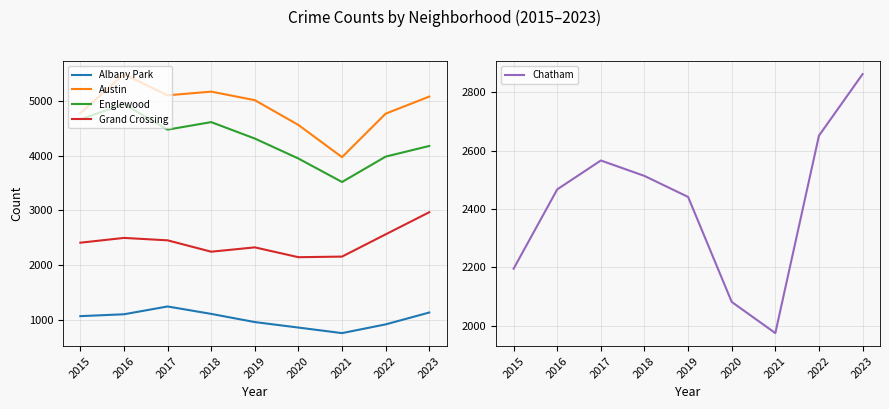

At which category does the chart reach its minimum across all series?

2021